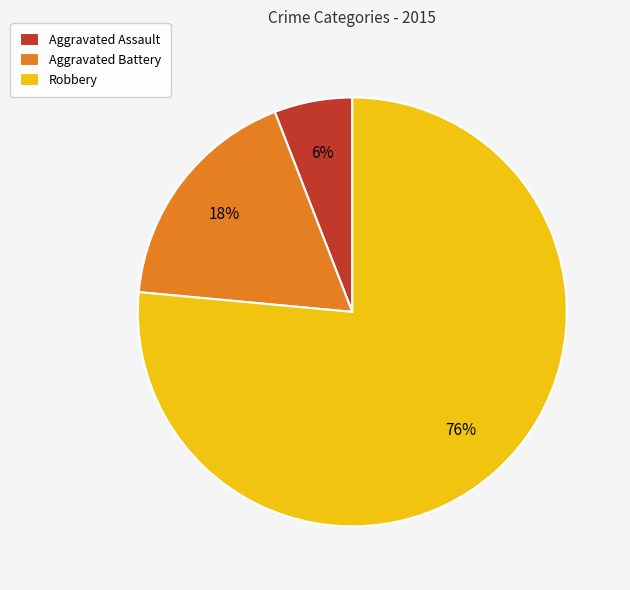

What is the majority slice?

Robbery